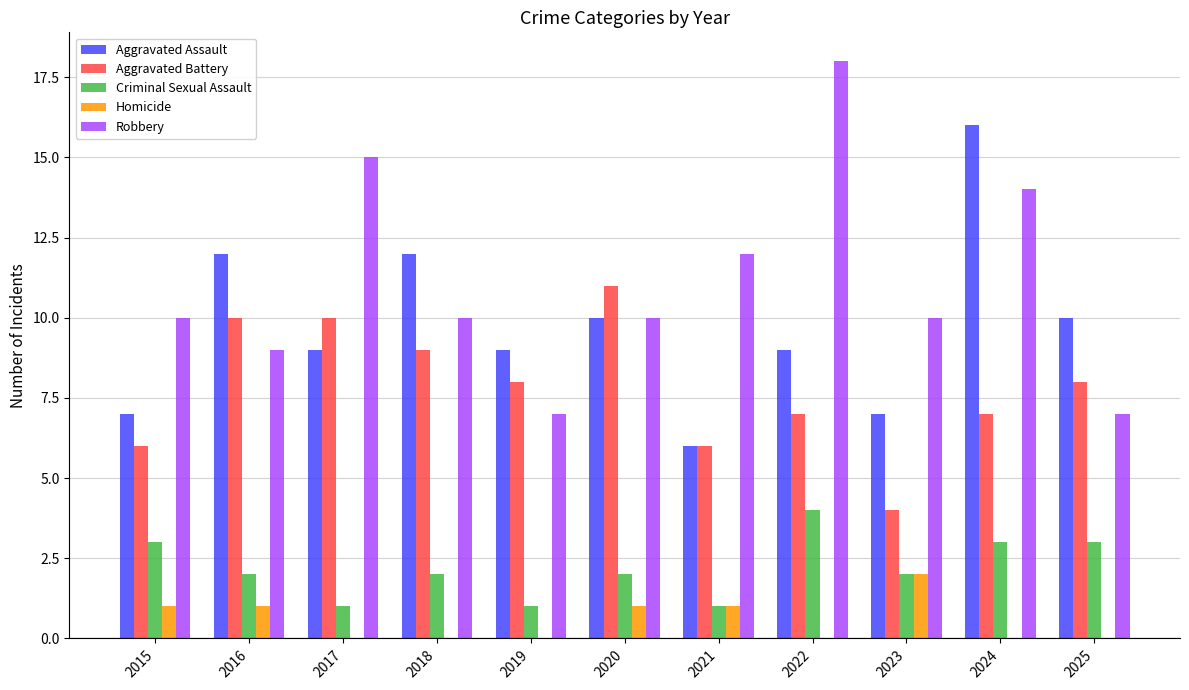

At which label does Criminal Sexual Assault reach its peak?

2022